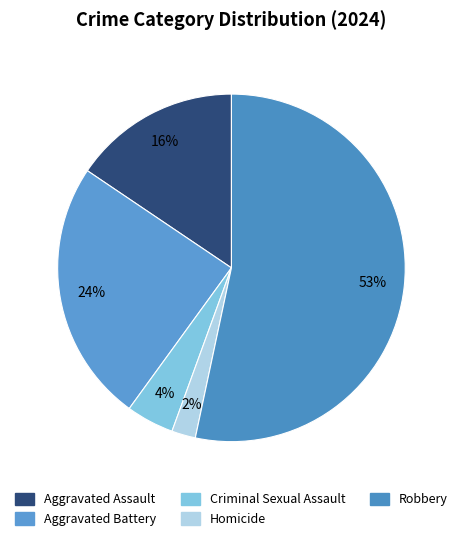

True or false: Homicide accounts for 1% of the total.

False